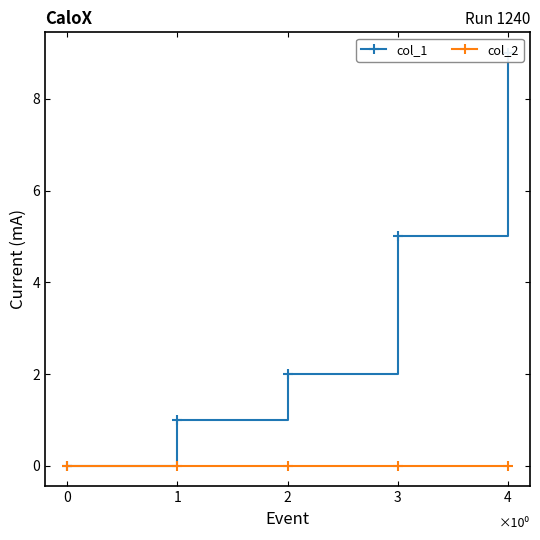

At how many categories does at least one series exceed 3?

2